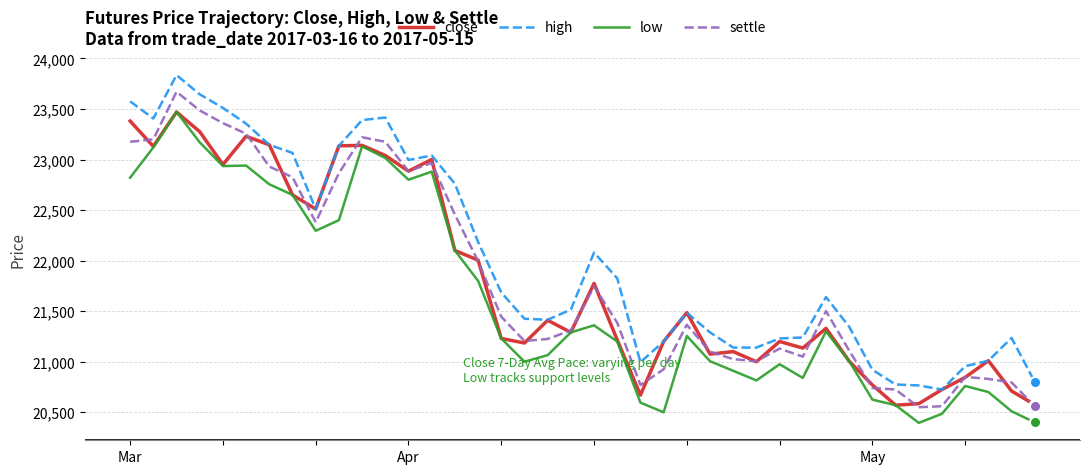

Which series has the largest total across all categories?

high